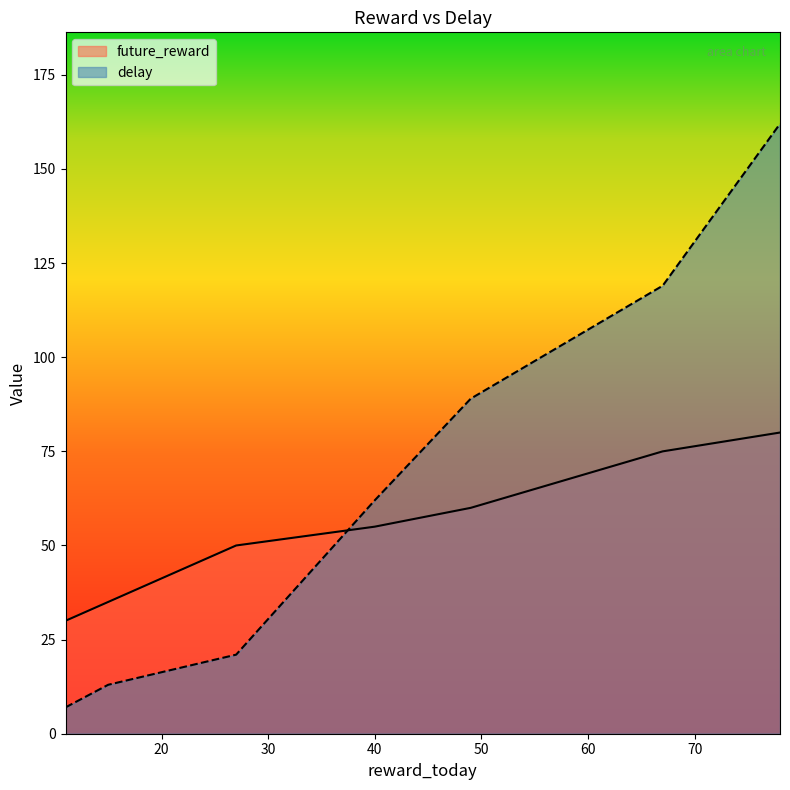

Is it true that delay equals 39 at 49?

False